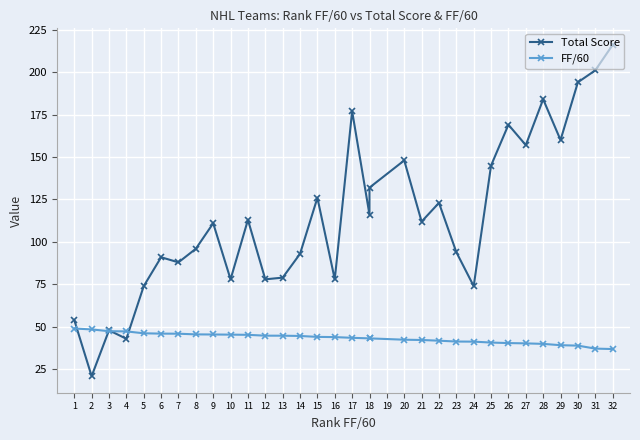

In Total Score, how many points are higher than both neighbors (excluding endpoints)?

10